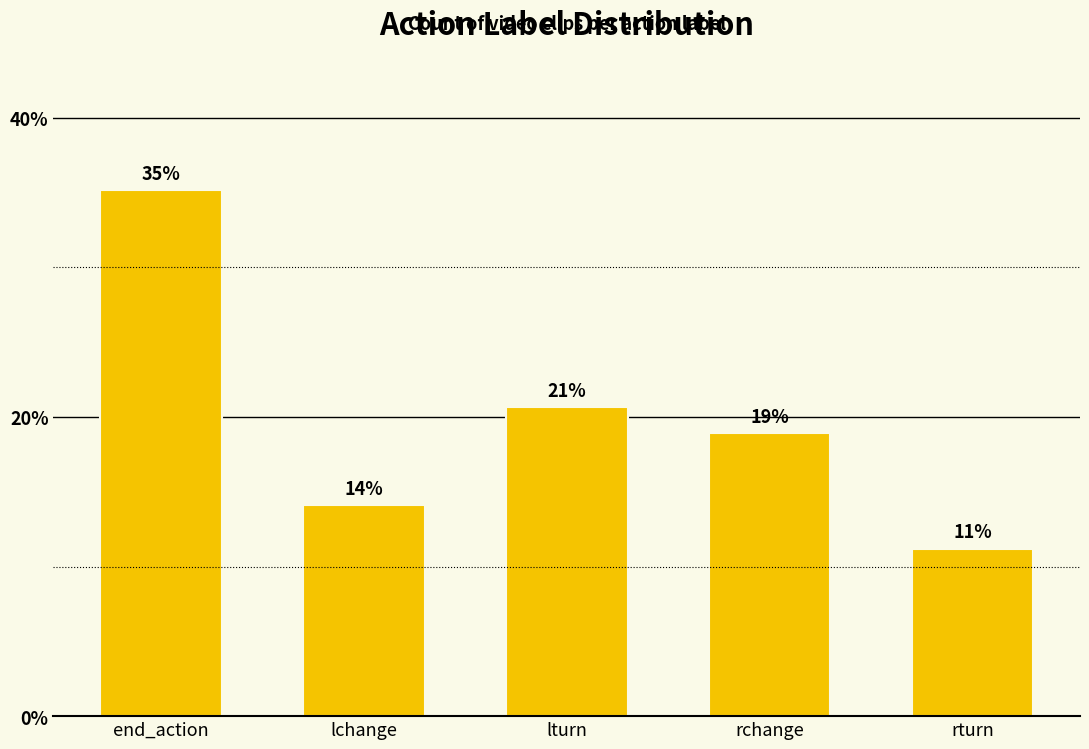

Reading left to right, list all the values displayed in this chart.

35.1	14.1	20.7	18.9	11.2